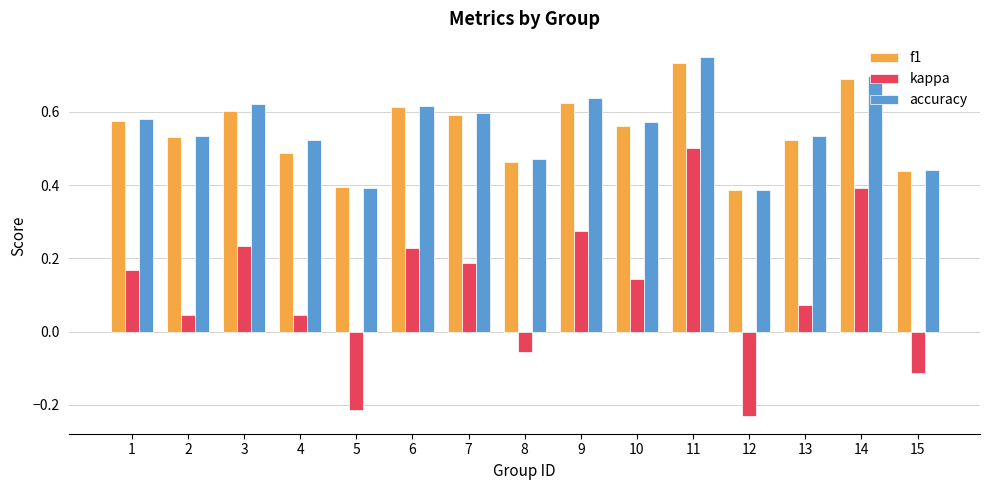

Which series has the largest range (max minus min)?

kappa